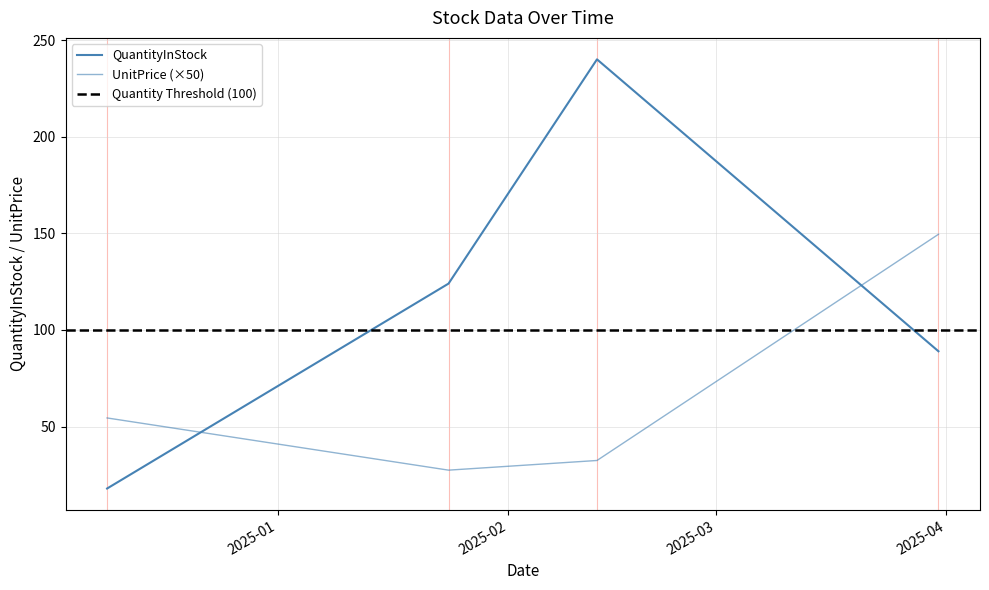

True or false: the data shows 54.5 at 2024-12-09.

True